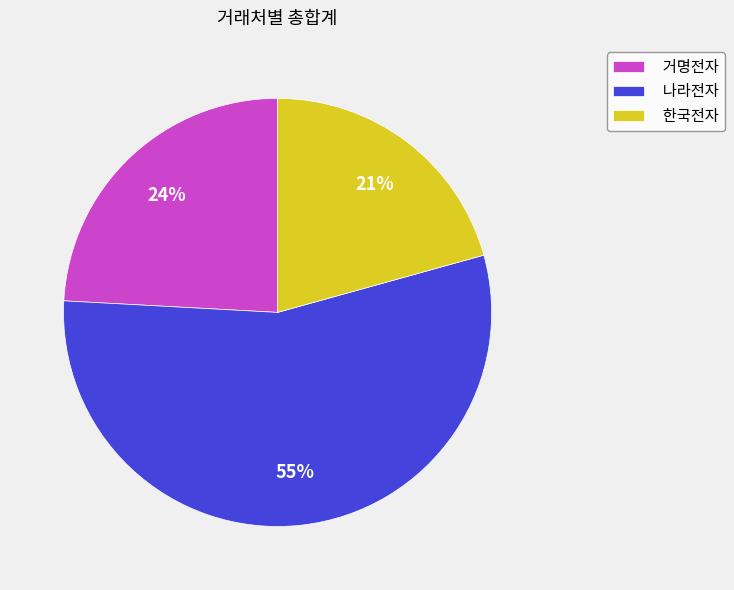

What is the ratio of the value at 나라전자 to the value at 거명전자?

2.3